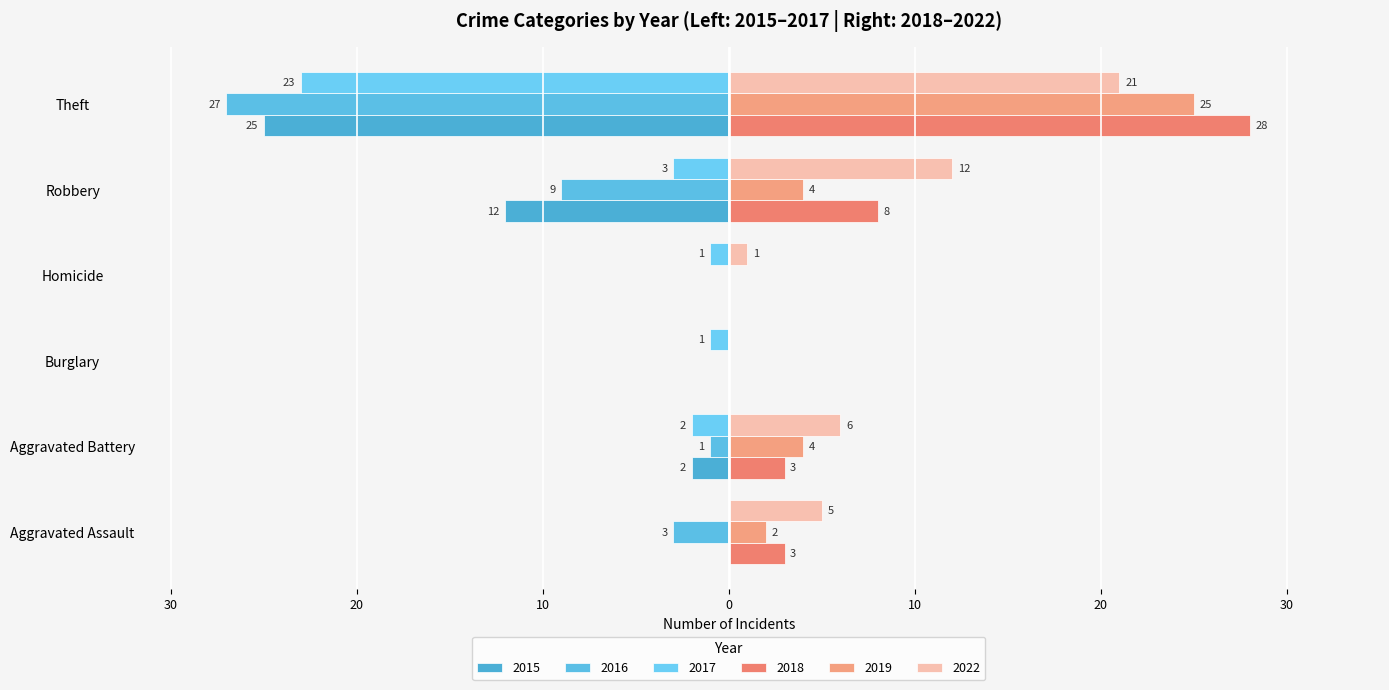

At which label is 2017 closest to -11?

Robbery